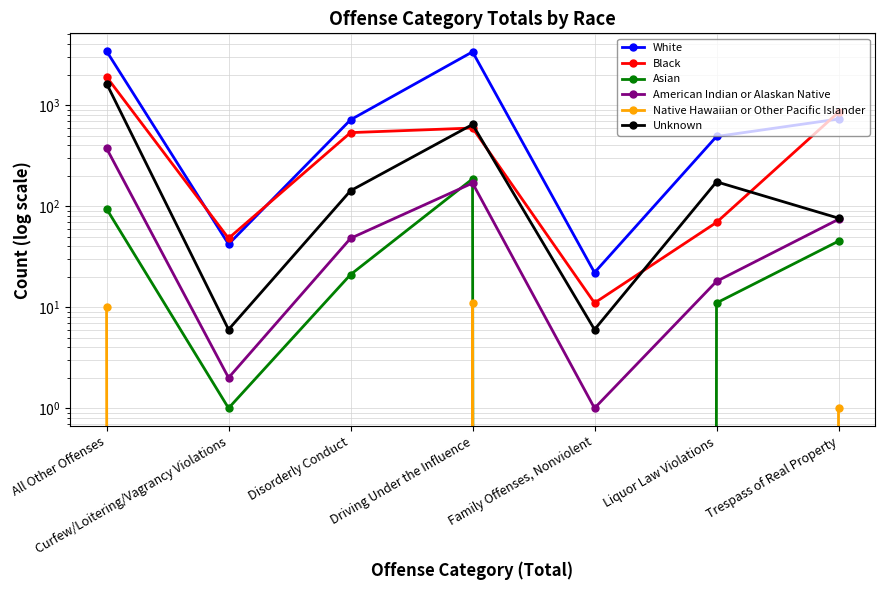

At which label does White first exceed 715?

All Other Offenses